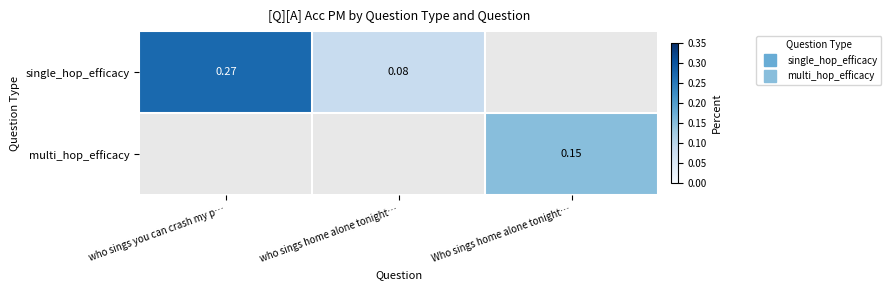

Which series has the widest spread of values?

single_hop_efficacy